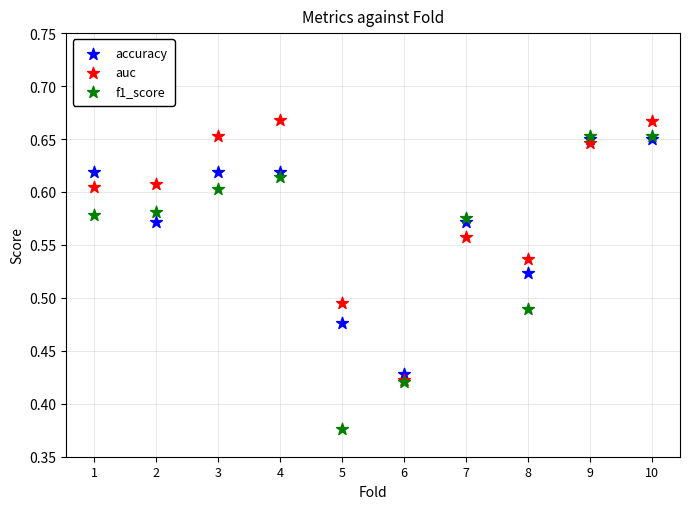

Which series has the widest spread of Y values?

f1_score